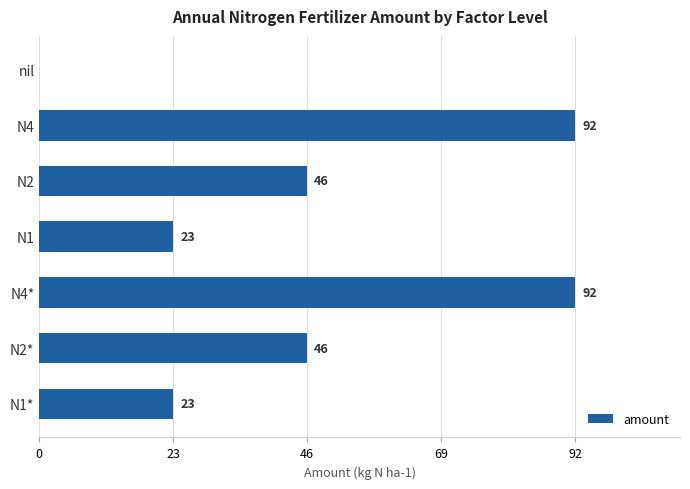

True or false: the data shows 23 at N1.

True